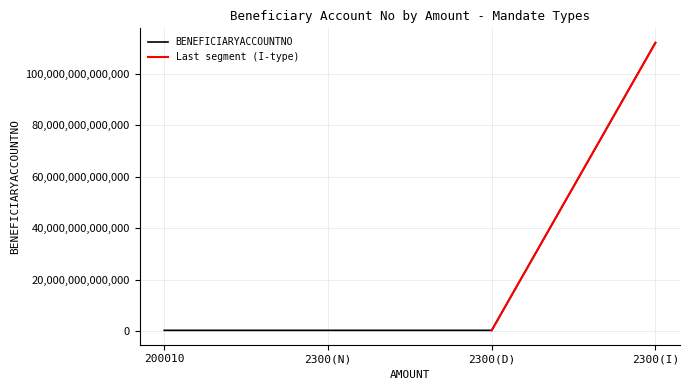

Reading left to right, extract all data points from this chart.

409000015845	409000015845	409000015845	112101505172011